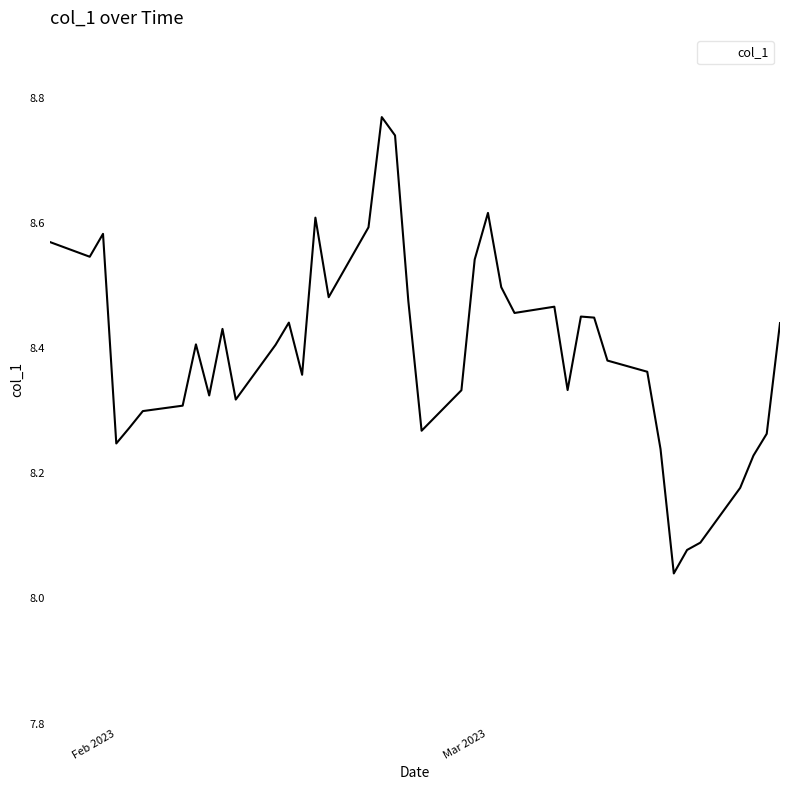

What is the difference between the maximum and minimum values?

0.7